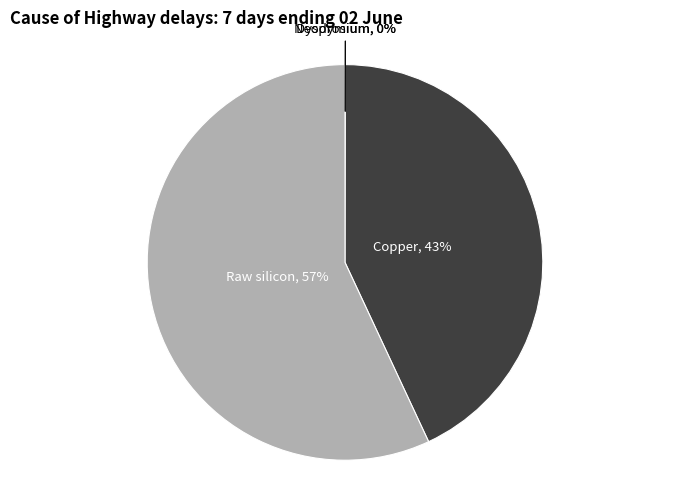

Which category has the biggest portion of the pie?

Raw silicon